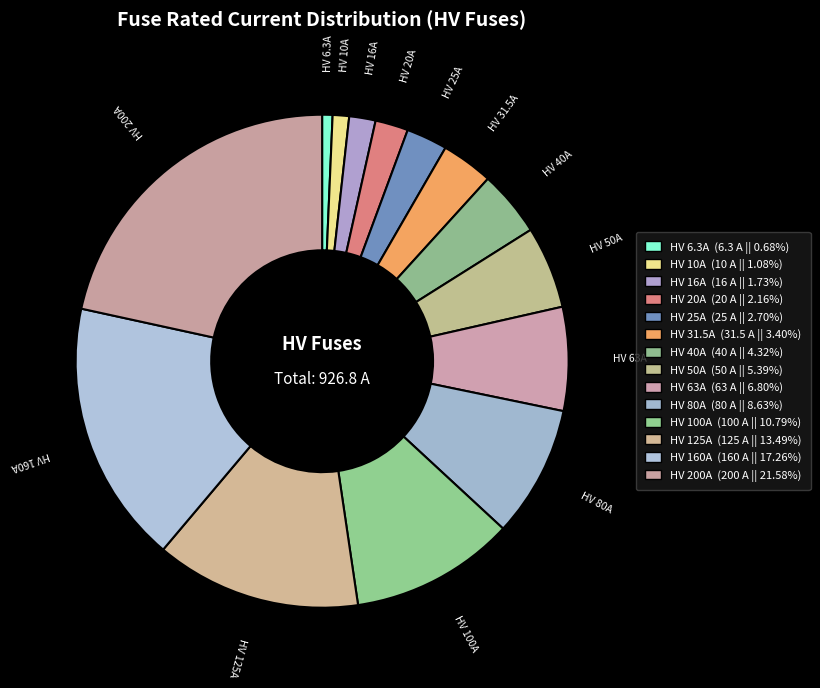

Which slice is the smallest?

HV 6.3A